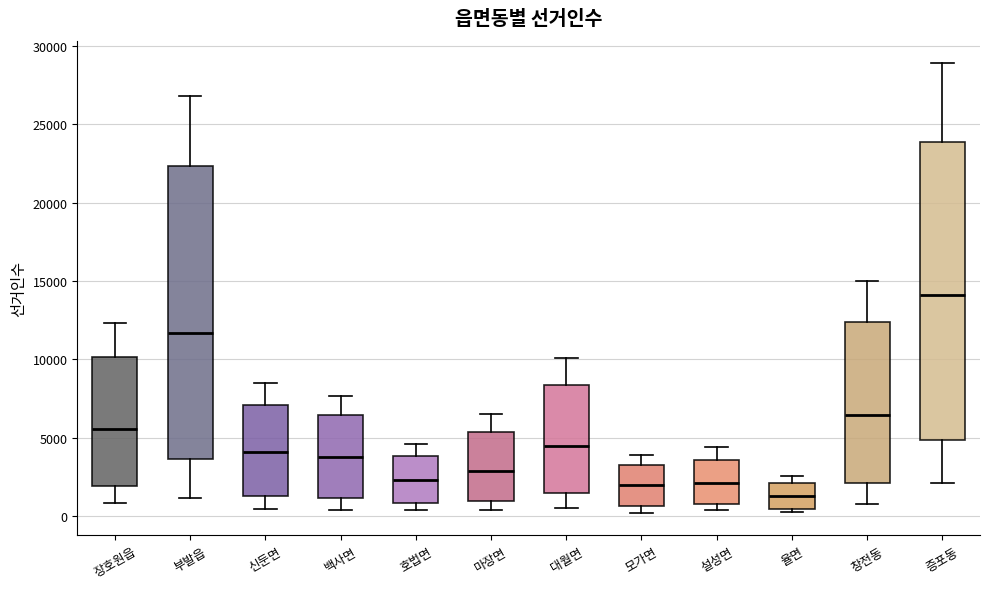

Which box's median line is the highest?

증포동